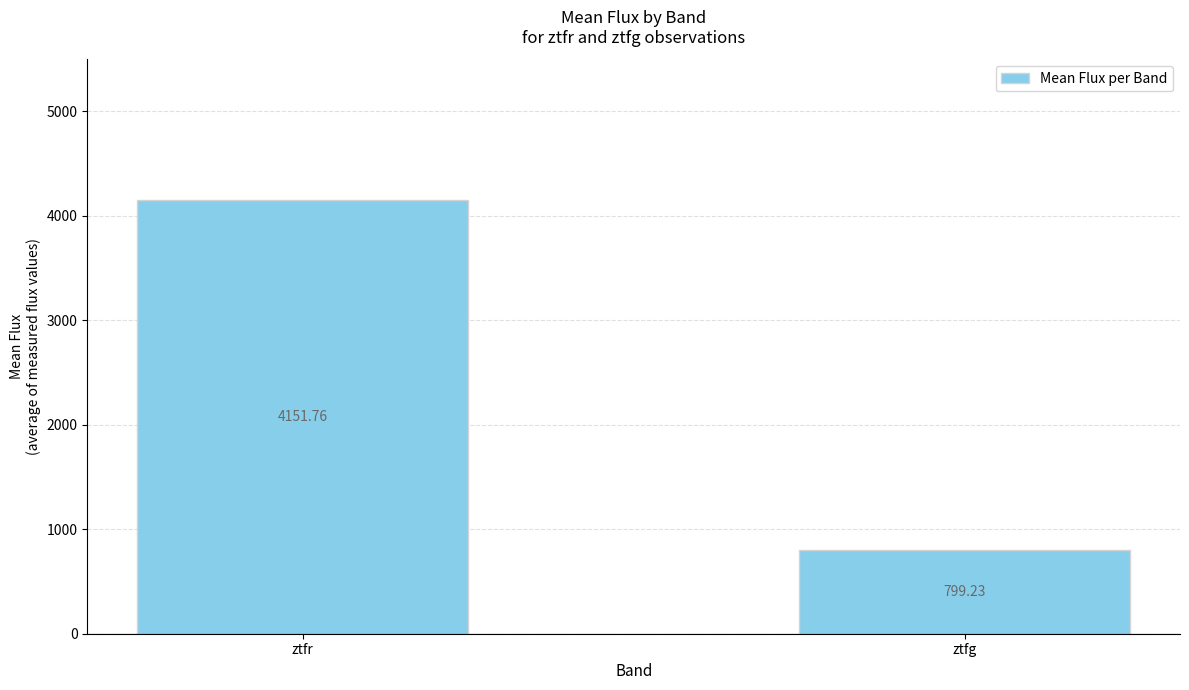

What is the change in value from ztfr to ztfg?

-3352.5